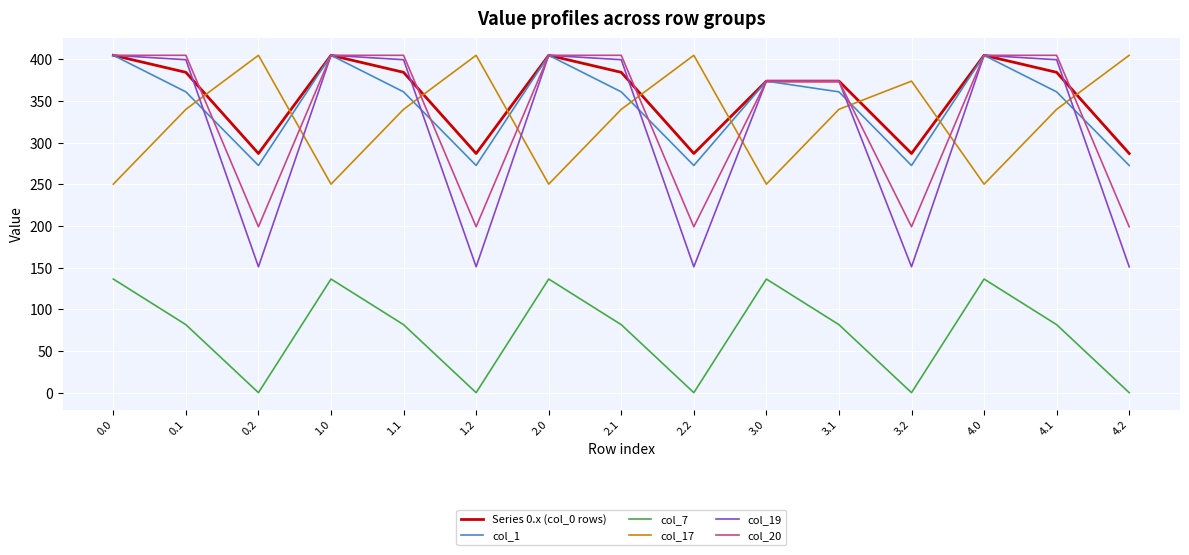

What is the difference between the maximum and minimum values in the col_1 series?

132.3